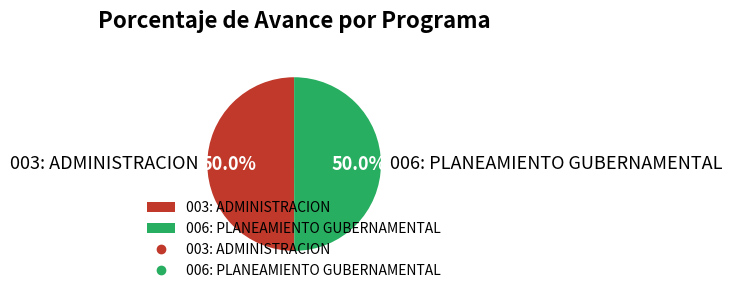

To the nearest percent, what portion does 003: ADMINISTRACION represent?

50%